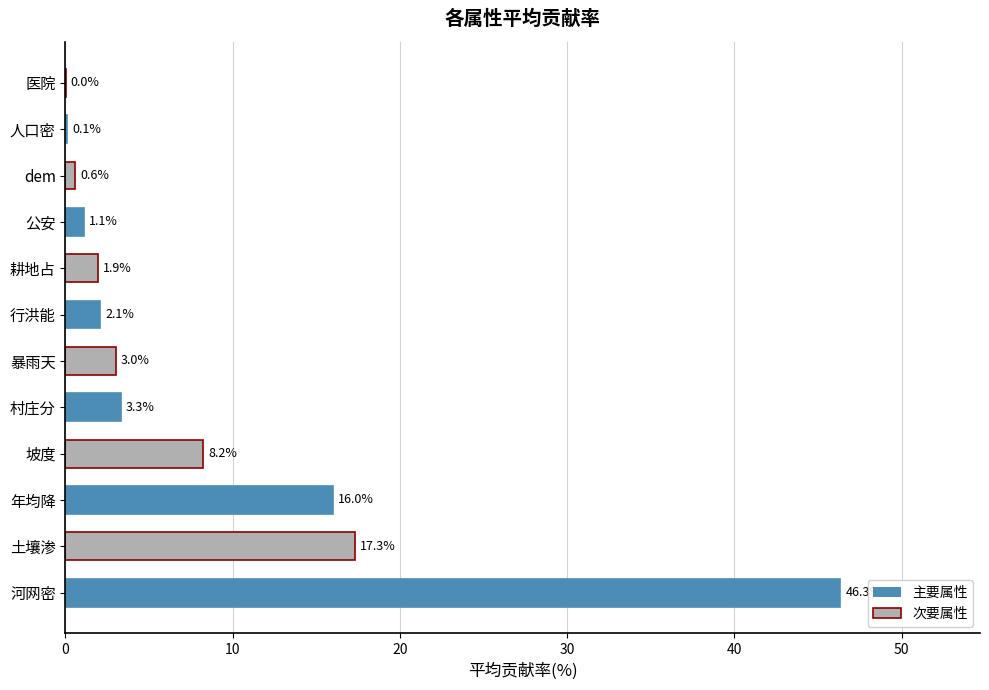

What is the sum of the values at 土壤渗 and dem?

17.9